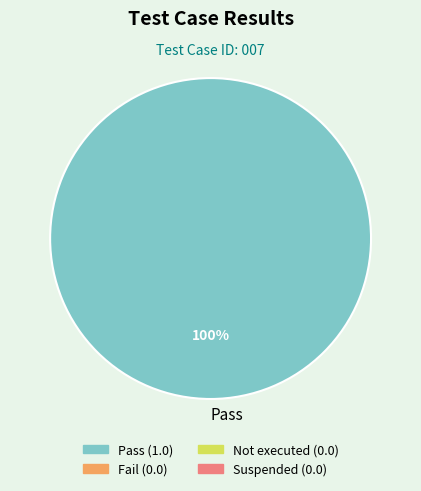

Rank the categories by value from lowest to highest.

Pass